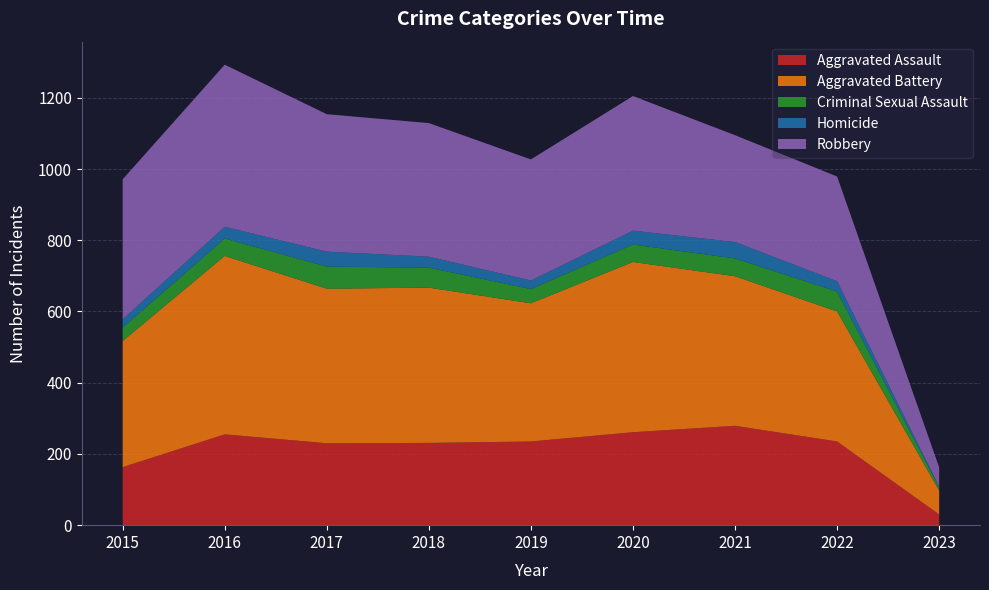

Reading right to left, what are all the values shown in this chart?

Aggravated Assault: 2023=30	2022=235	2021=279	2020=261	2019=235	2018=231	2017=230	2016=255	2015=163
Aggravated Battery: 2023=67	2022=365	2021=420	2020=478	2019=388	2018=436	2017=434	2016=501	2015=354
Criminal Sexual Assault: 2023=9	2022=56	2021=50	2020=49	2019=40	2018=56	2017=62	2016=49	2015=38
Homicide: 2023=2	2022=29	2021=46	2020=39	2019=24	2018=31	2017=42	2016=33	2015=23
Robbery: 2023=54	2022=294	2021=300	2020=378	2019=340	2018=375	2017=386	2016=455	2015=393